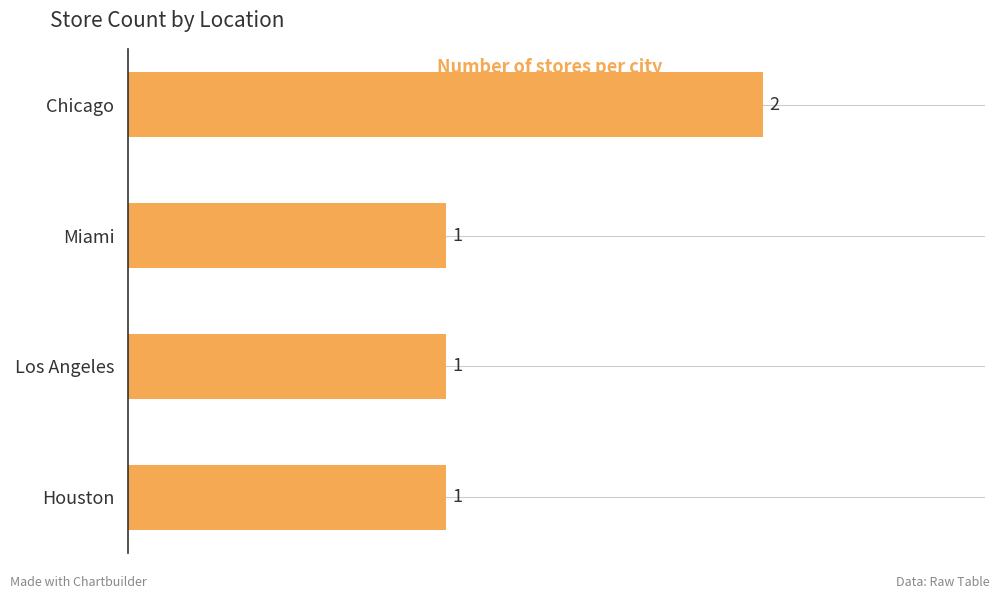

What is the ratio of the value at Chicago to the value at Los Angeles?

2.0